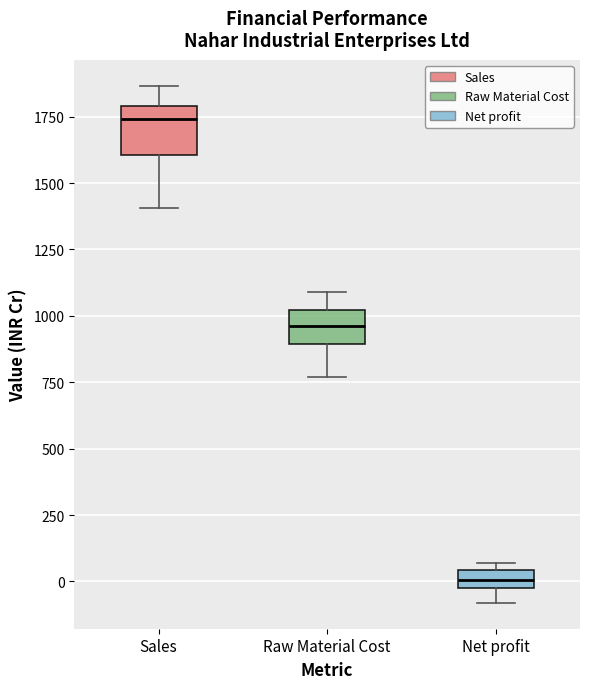

Which box's median line is the lowest?

Net profit